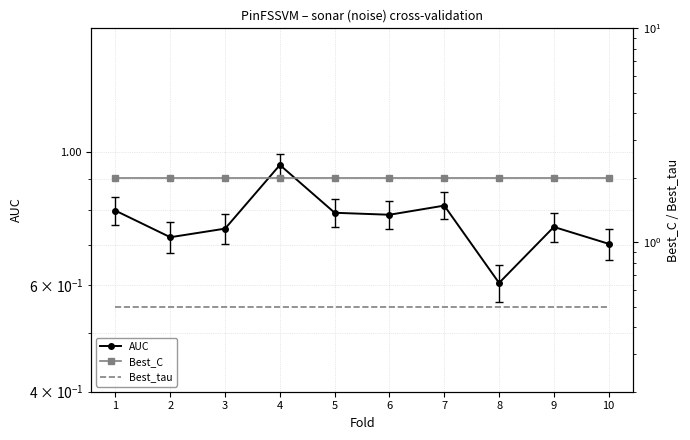

List the labels in order of Best_C value, largest first.

1, 2, 3, 4, 5, 6, 7, 8, 9, 10